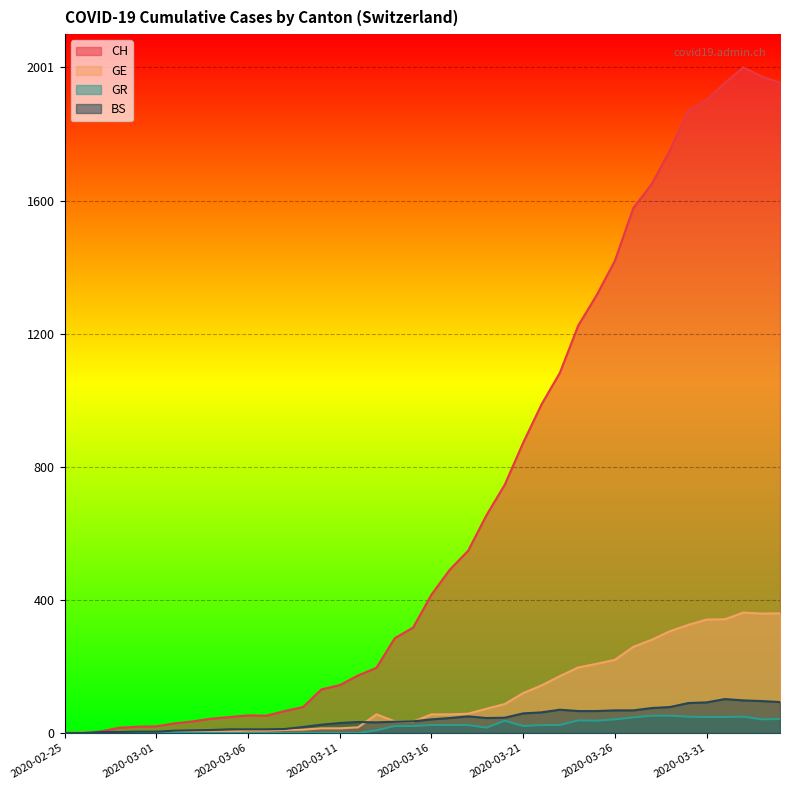

Between 2020-03-08 and 2020-03-12, which is larger?

2020-03-12